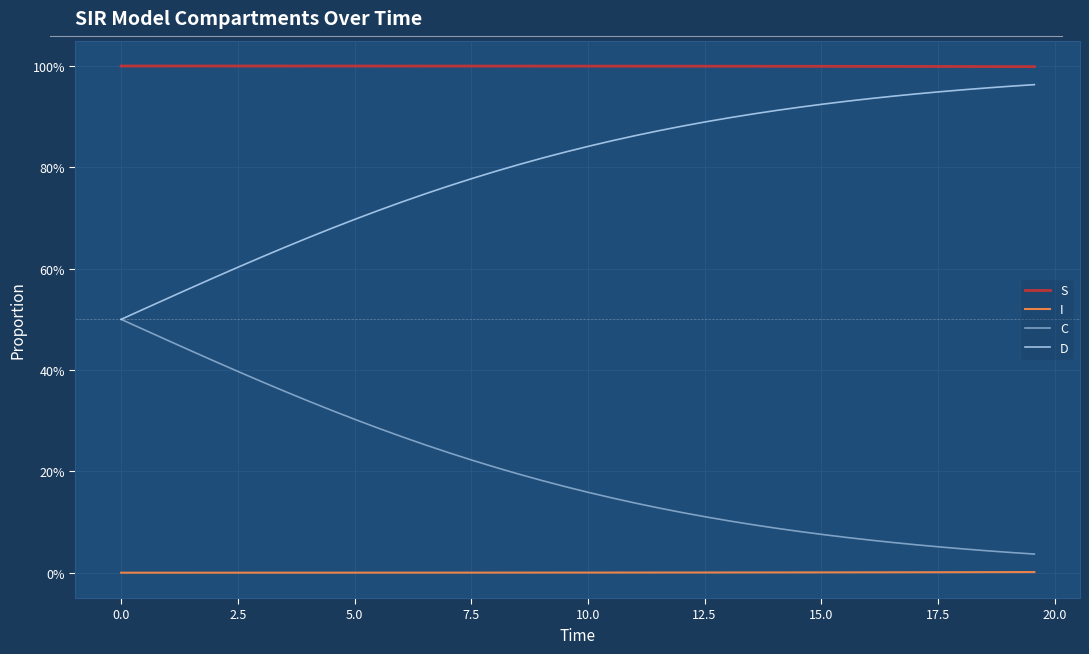

What are all the series names shown in the legend?

S, I, C, D